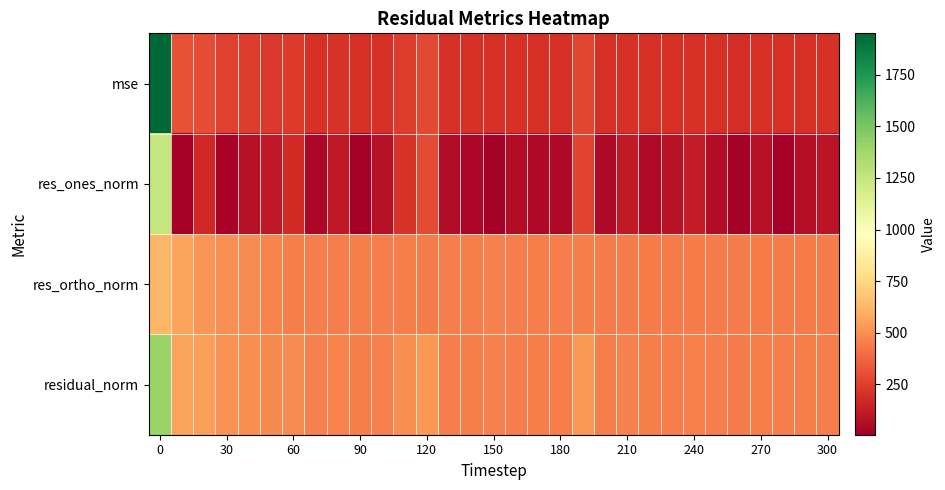

Reading left to right, list all the values displayed in this chart.

mse: 1950.2	315.2	299.4	258.0	245.2	231.9	240.2	206.7	217.5	200.9	206.7	247.0	279.9	204.0	204.6	208.2	204.1	206.1	204.1	277.4	201.4	208.7	200.5	203.6	208.1	200.7	195.3	201.4	199.8	201.7	204.0
res_ones_norm: 1249.4	16.7	173.4	24.5	76.3	108.0	186.0	43.4	105.8	11.7	77.8	213.0	293.5	64.5	40.4	6.4	63.8	47.3	47.3	270.4	47.0	112.9	55.6	88.6	120.4	64.3	18.9	81.2	16.8	71.0	90.0
res_ortho_norm: 623.8	561.2	518.9	507.4	489.3	469.3	453.4	452.5	454.2	448.1	448.0	449.0	440.2	447.0	450.6	456.2	447.2	451.5	449.3	452.0	446.3	442.6	444.4	442.4	440.0	443.3	441.6	441.4	446.7	443.5	442.6
residual_norm: 1396.5	561.5	547.1	508.0	495.2	481.6	490.1	454.6	466.3	448.2	454.7	497.0	529.1	451.7	452.4	456.2	451.7	454.0	451.8	526.7	448.7	456.8	447.8	451.2	456.2	448.0	442.0	448.8	447.0	449.1	451.6